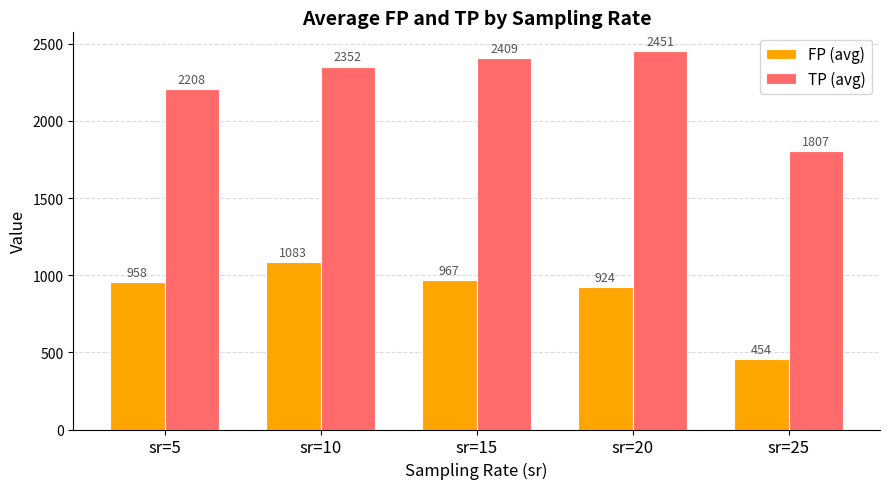

How many series are shown in this chart?

2